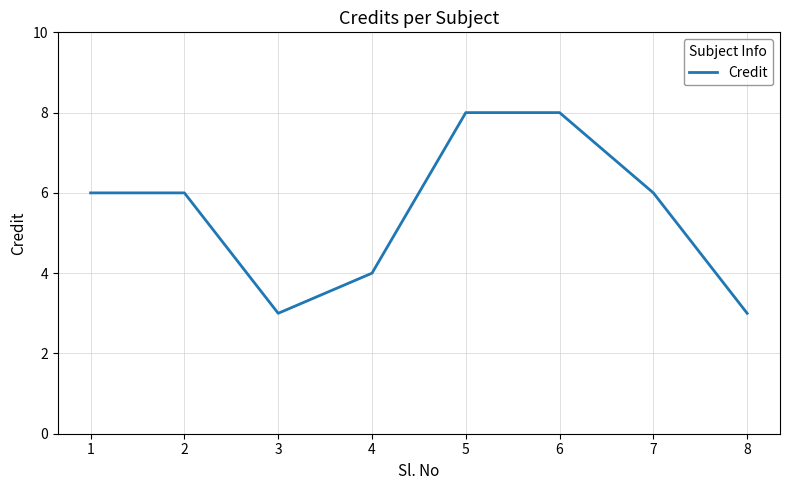

What is the difference between the second highest and second lowest values?

5